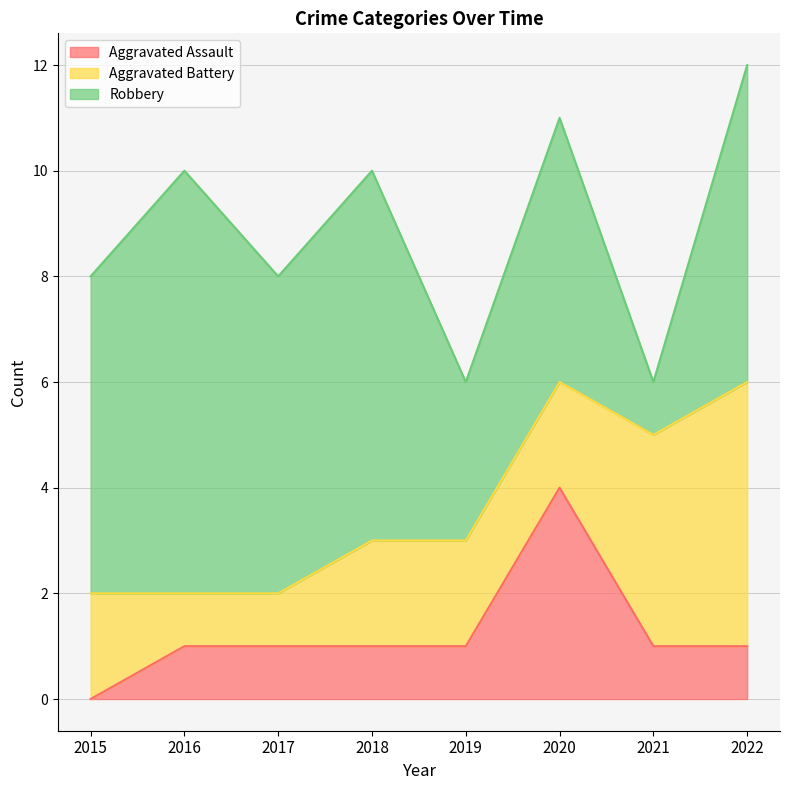

Is it true that Robbery equals 3 at 2019?

True